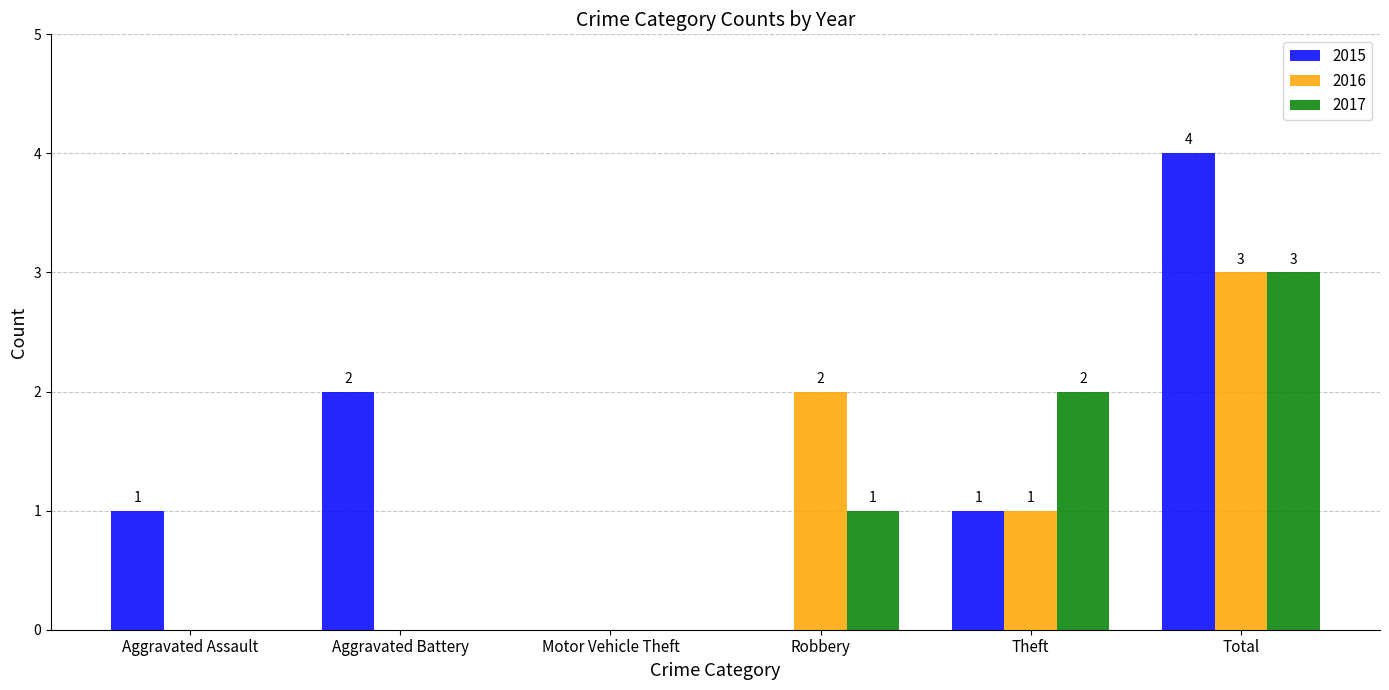

How many groups of bars are there?

6